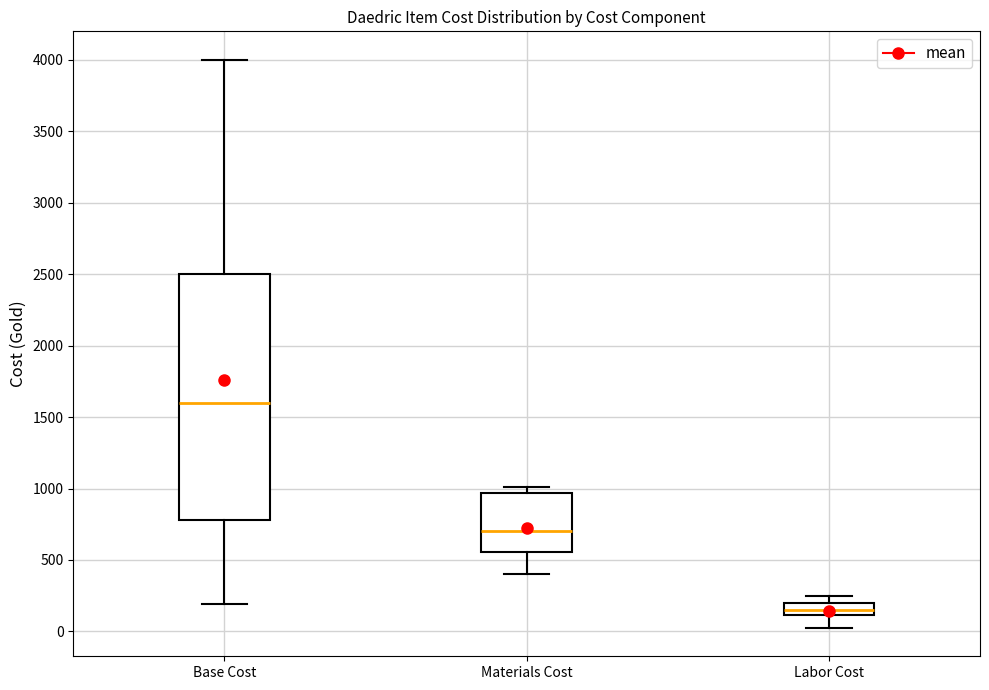

Where is the lower edge of the box for Materials Cost on the y-axis? The values are not printed on the chart, so give them approximately, as read against the axis.

550